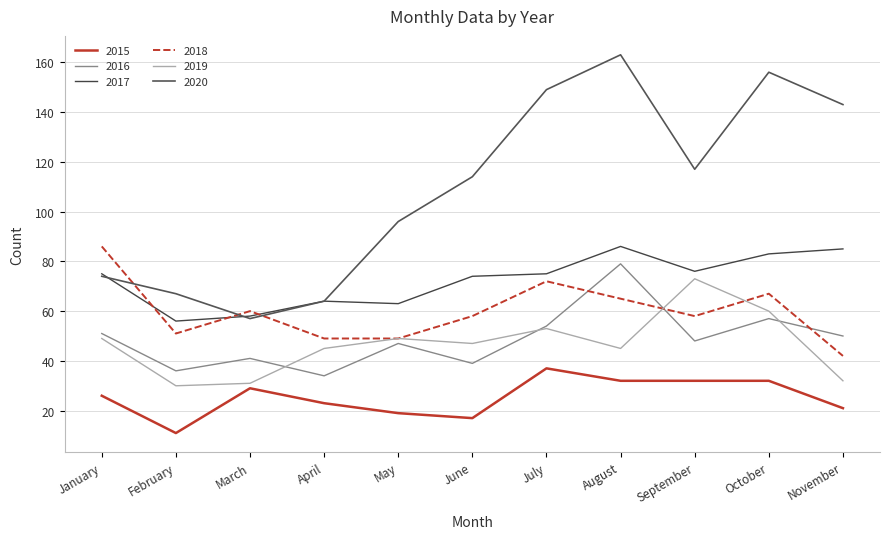

At how many categories does at least one series exceed 100?

6